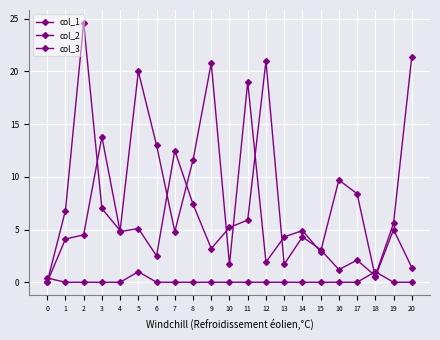

How many lines are shown in the chart?

3